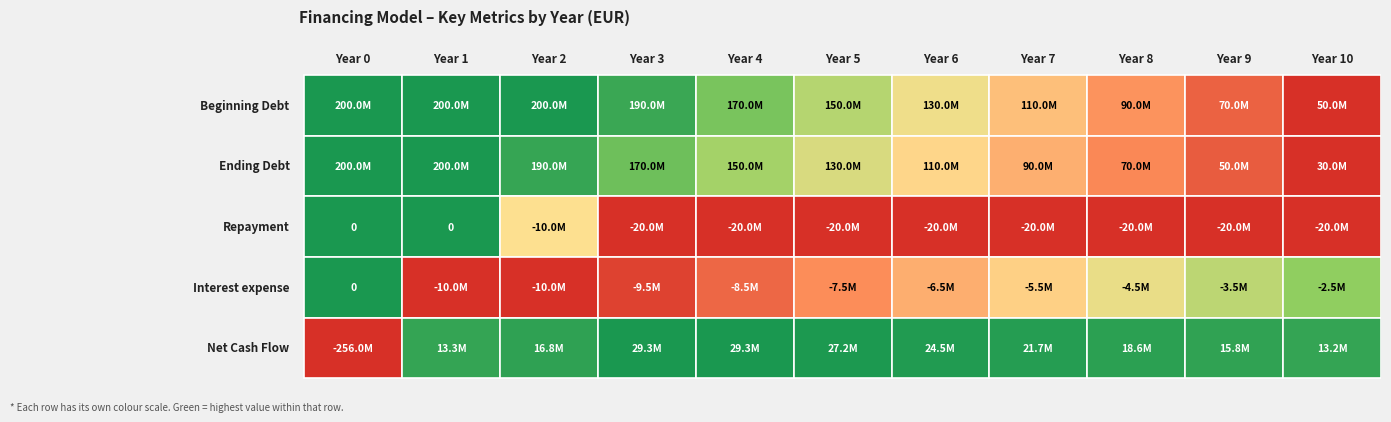

Which has a higher value, 6 or 7?

6